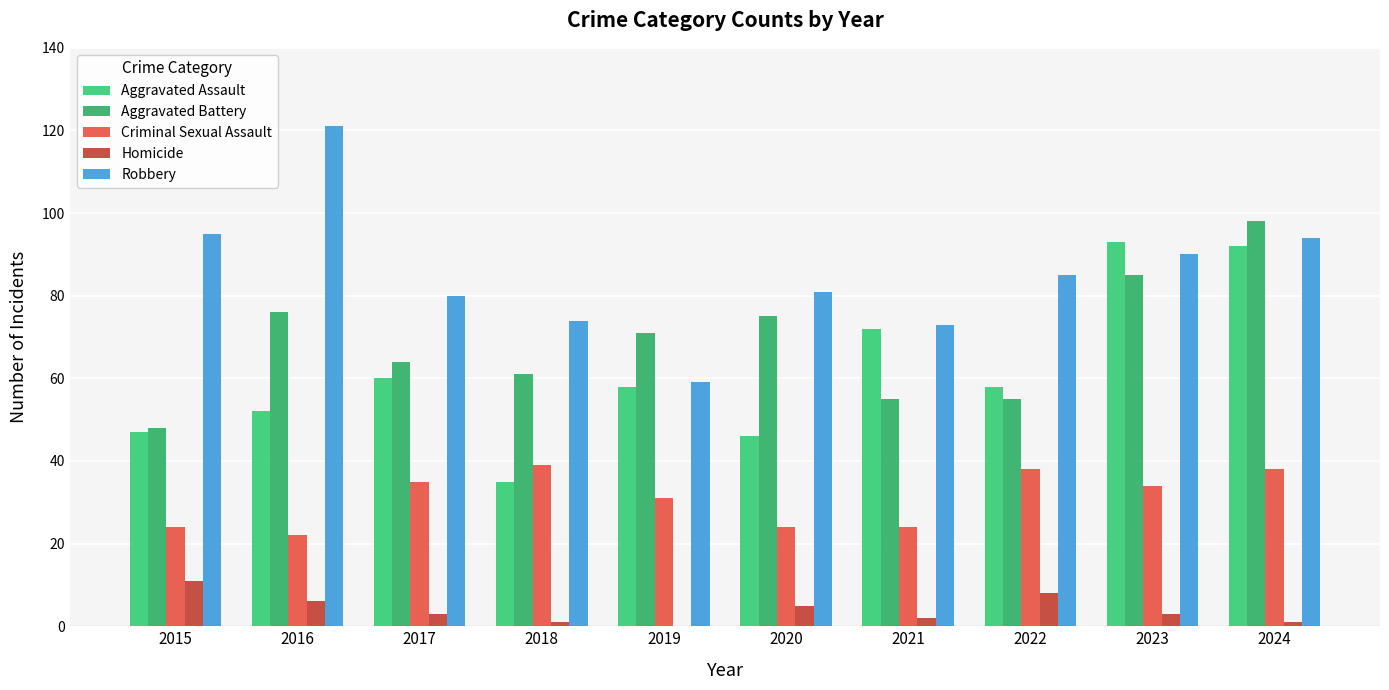

List the series in order of their peak value, lowest first.

Homicide, Criminal Sexual Assault, Aggravated Assault, Aggravated Battery, Robbery